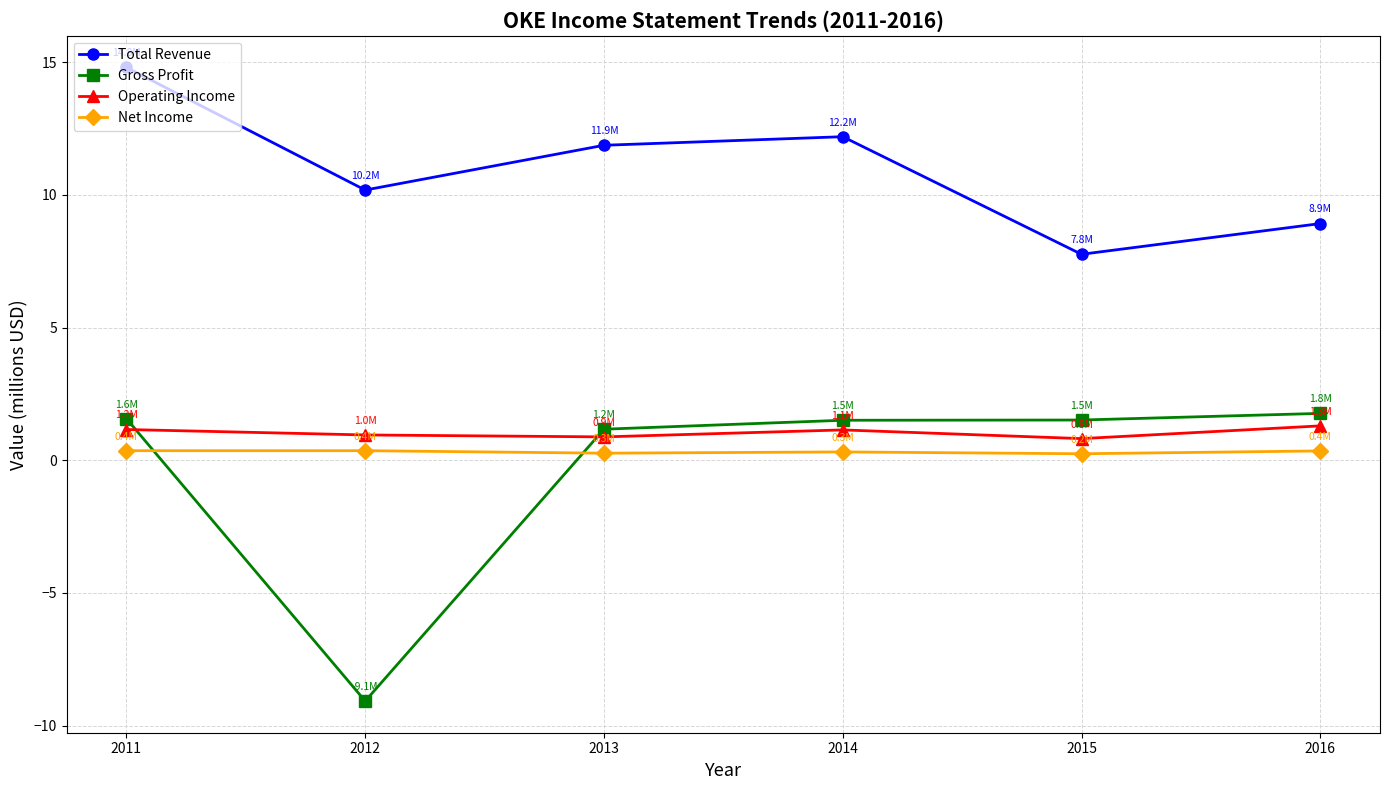

At how many categories does at least one series exceed 3?

6